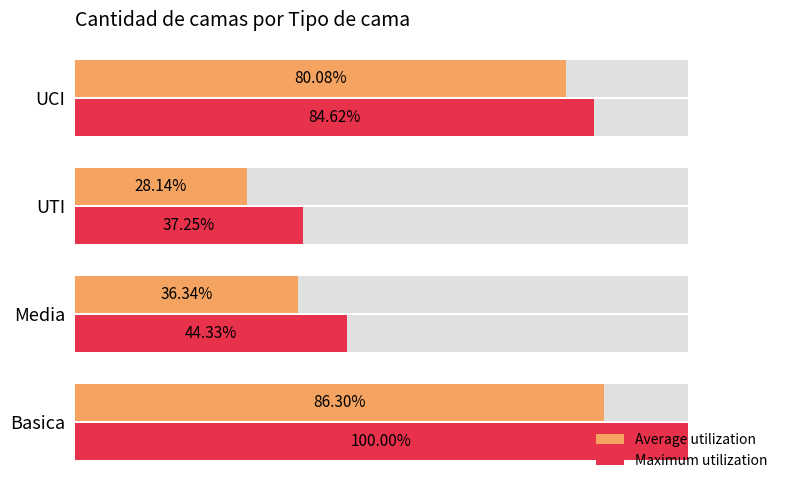

What is the value of the Maximum utilization bar at the 1st from the left?

100.0